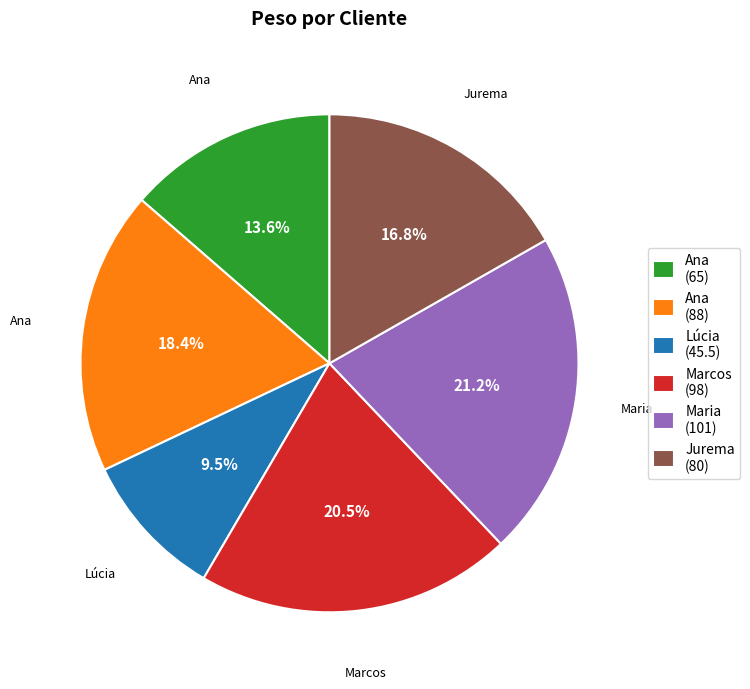

Which has a higher value, Ana (65) or Marcos (98)?

Marcos (98)